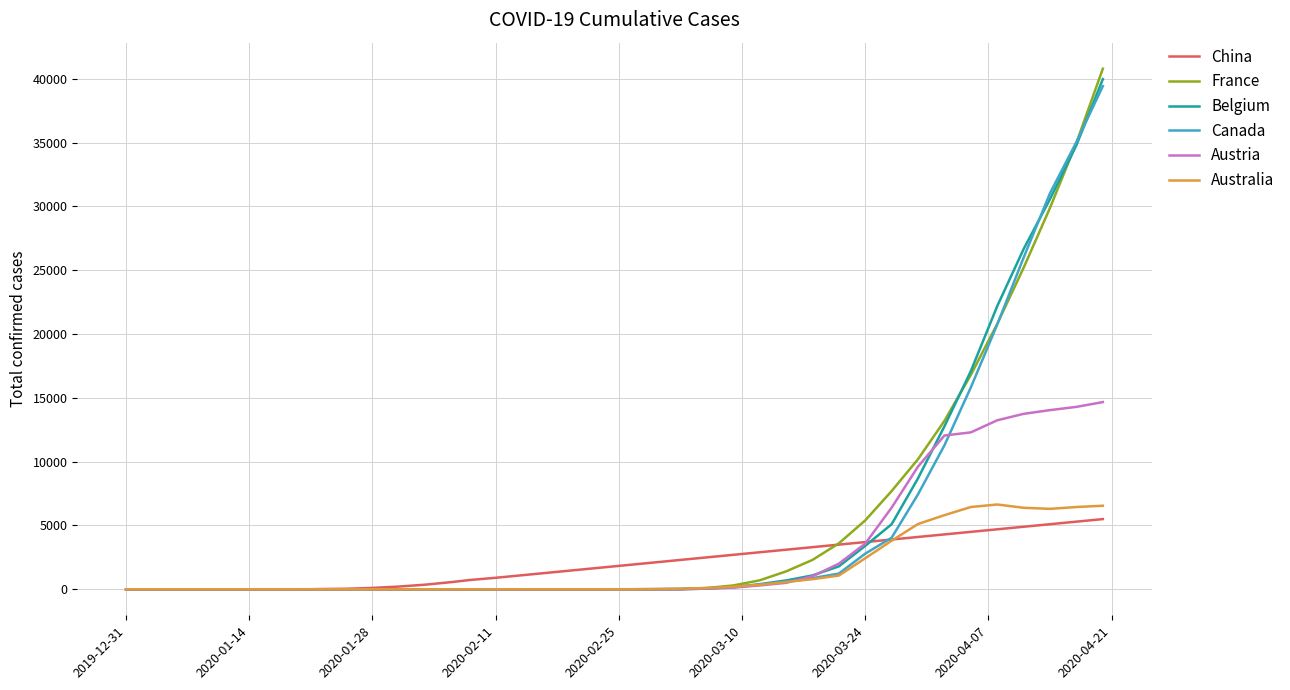

What is the greatest value displayed?

40800